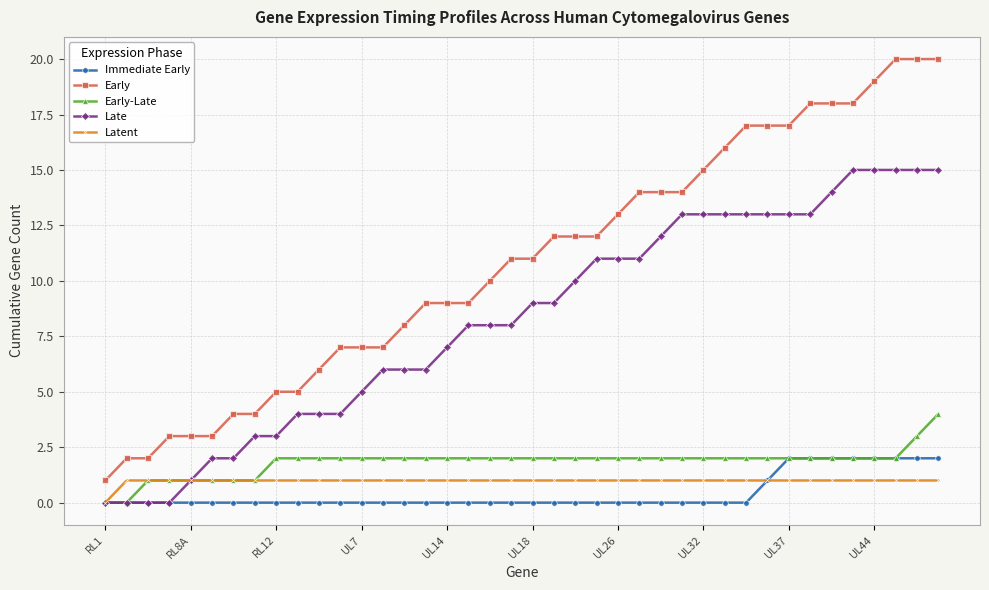

How many lines are shown in the chart?

5